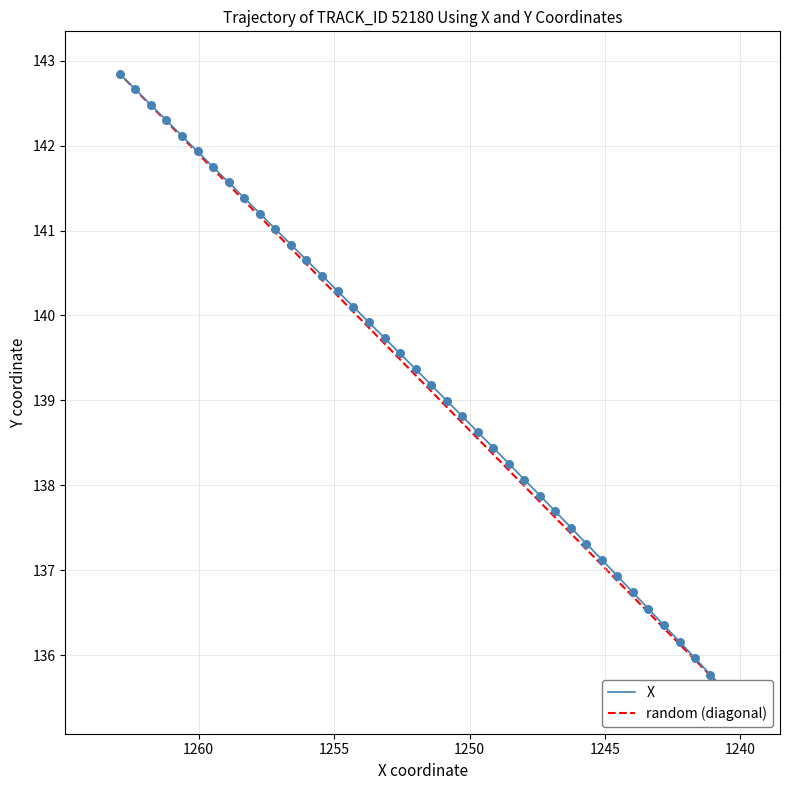

Which series reaches the maximum Y coordinate?

X